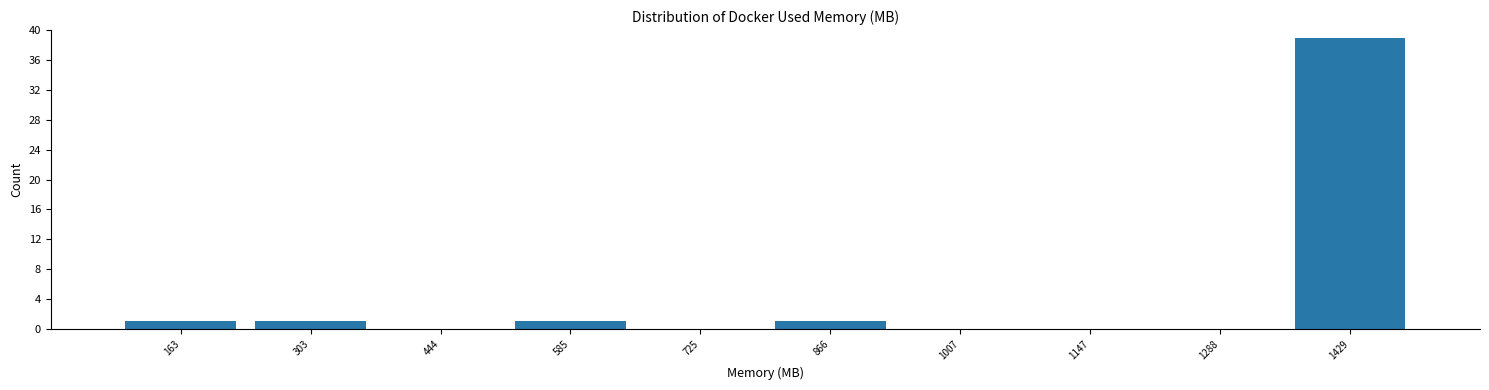

Reading left to right, transcribe all the data shown in this chart.

163=1	303=1	444=0	585=1	725=0	866=1	1007=0	1147=0	1288=0	1429=39